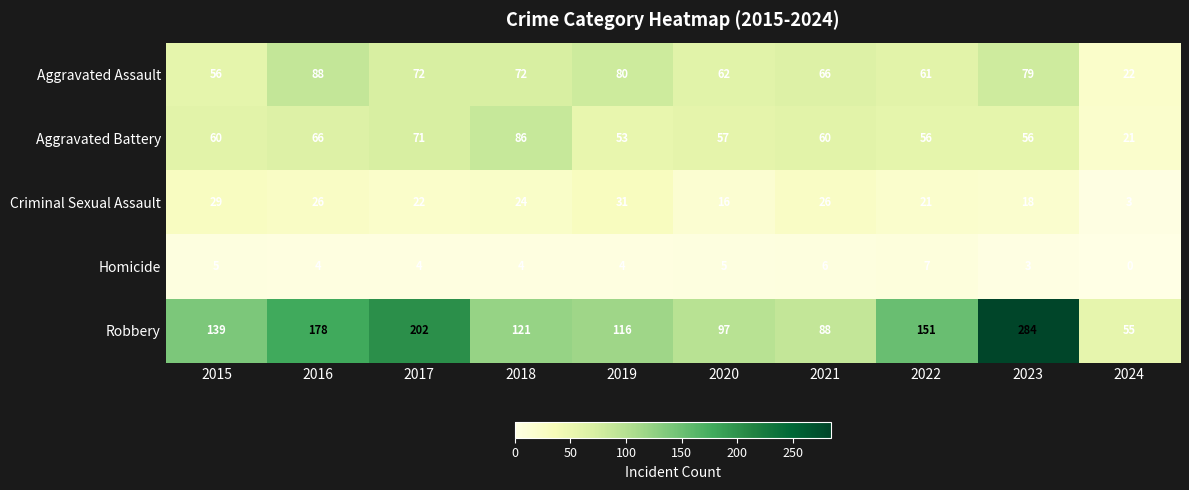

Rank the series at 2016 from lowest to highest value.

Homicide, Criminal Sexual Assault, Aggravated Battery, Aggravated Assault, Robbery